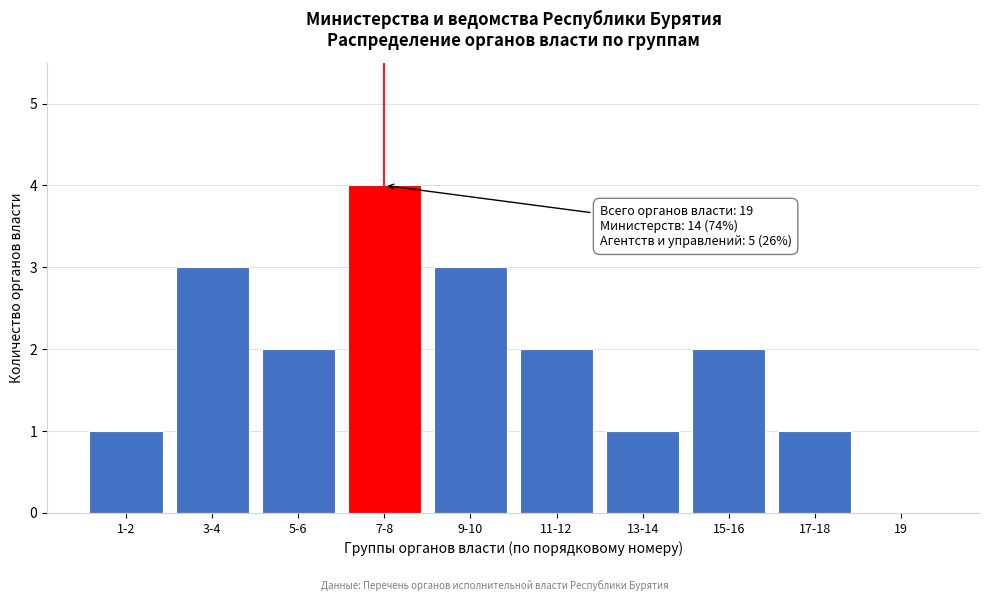

Reading left to right, what are all the values shown in this chart?

1-2=1	3-4=3	5-6=2	7-8=4	9-10=3	11-12=2	13-14=1	15-16=2	17-18=1	19=0